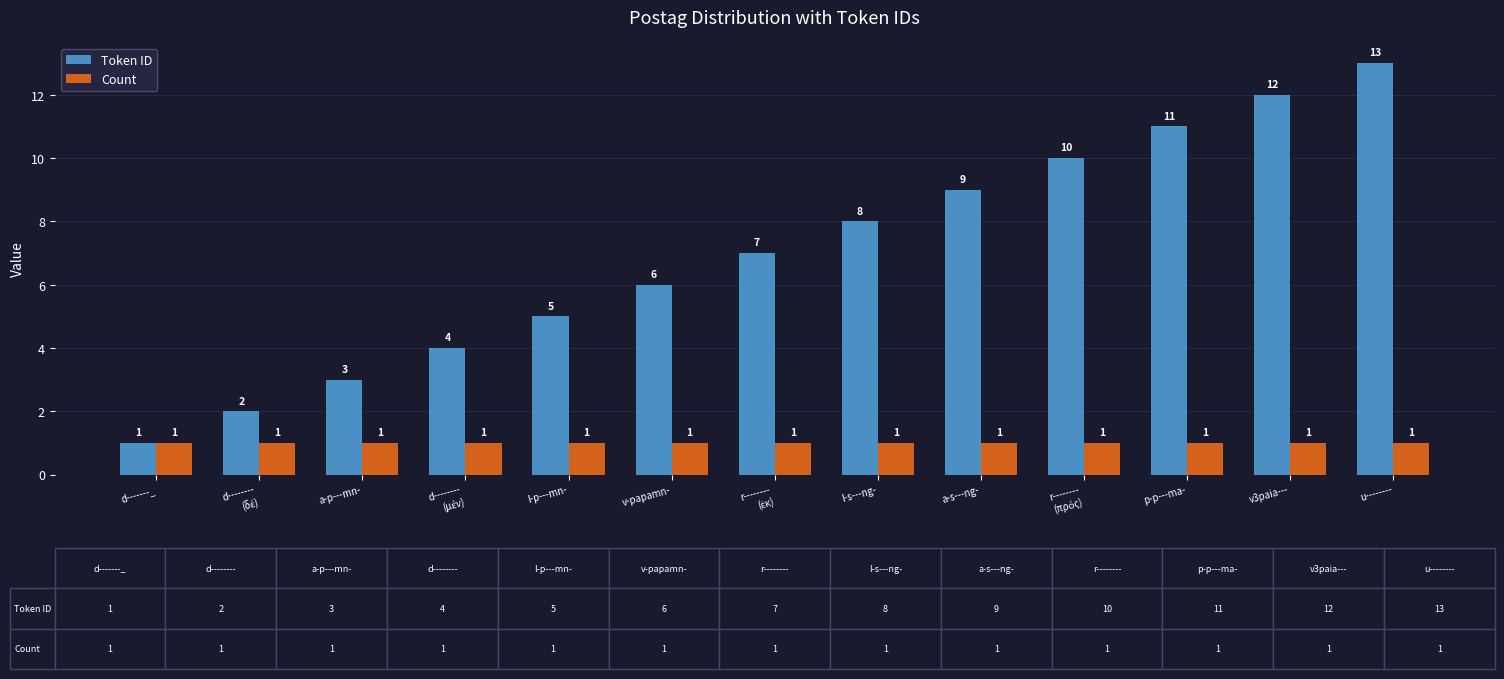

Rank the series by their average value, from lowest to highest.

Count, Token ID